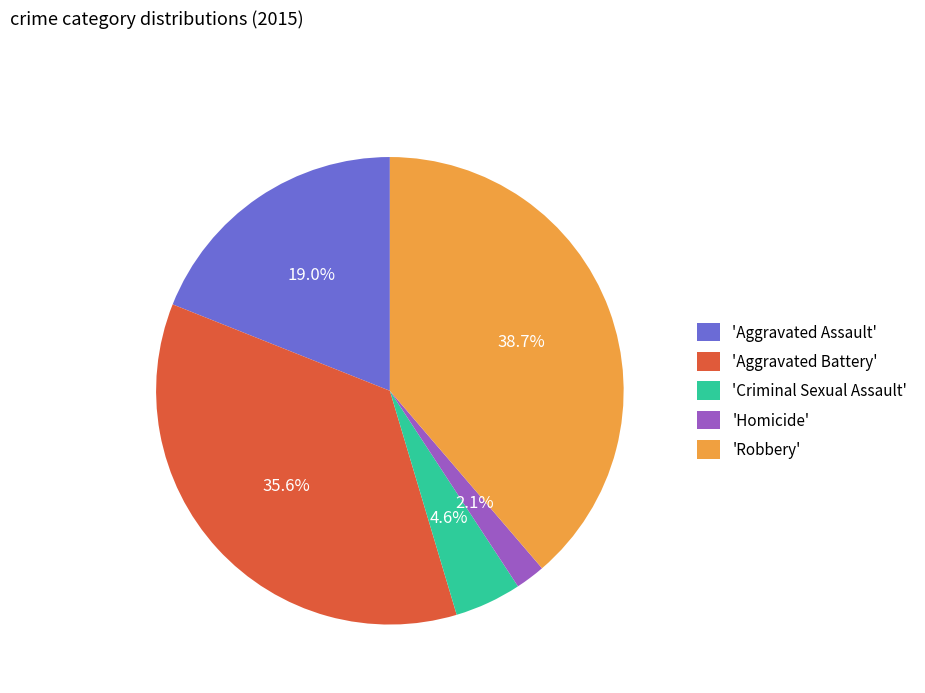

Between 'Aggravated Assault' and 'Aggravated Battery', which is larger?

'Aggravated Battery'